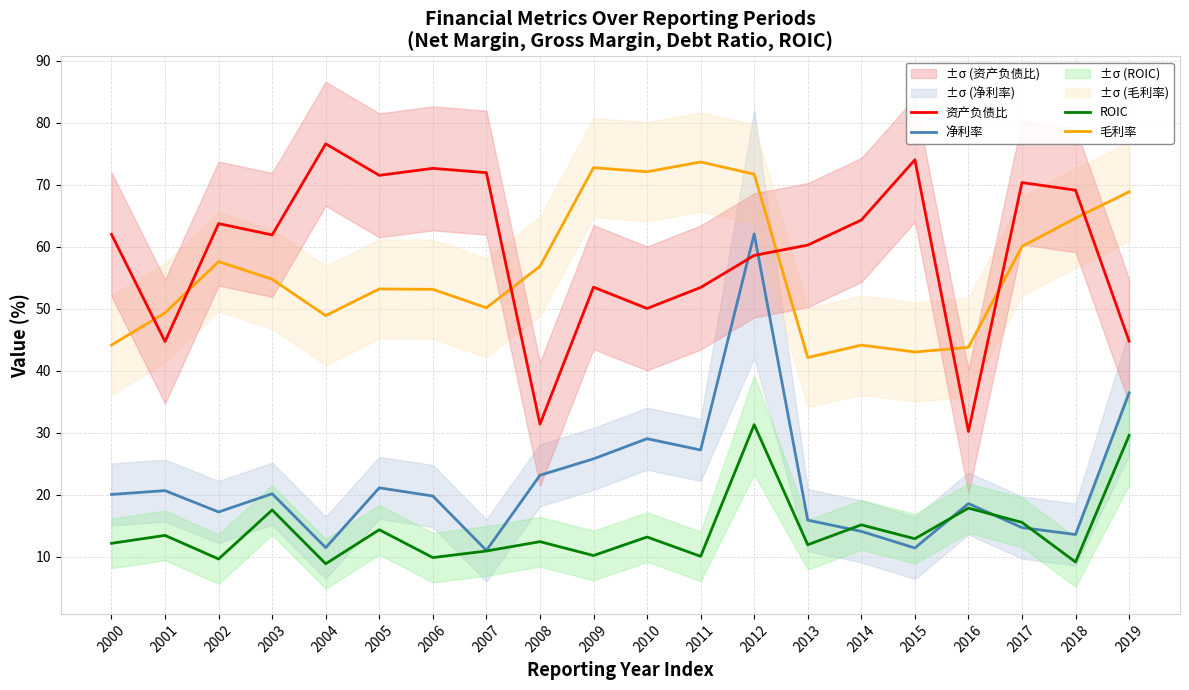

At 2015, list the series in order from smallest to largest.

净利率, ROIC, 毛利率, 资产负债比